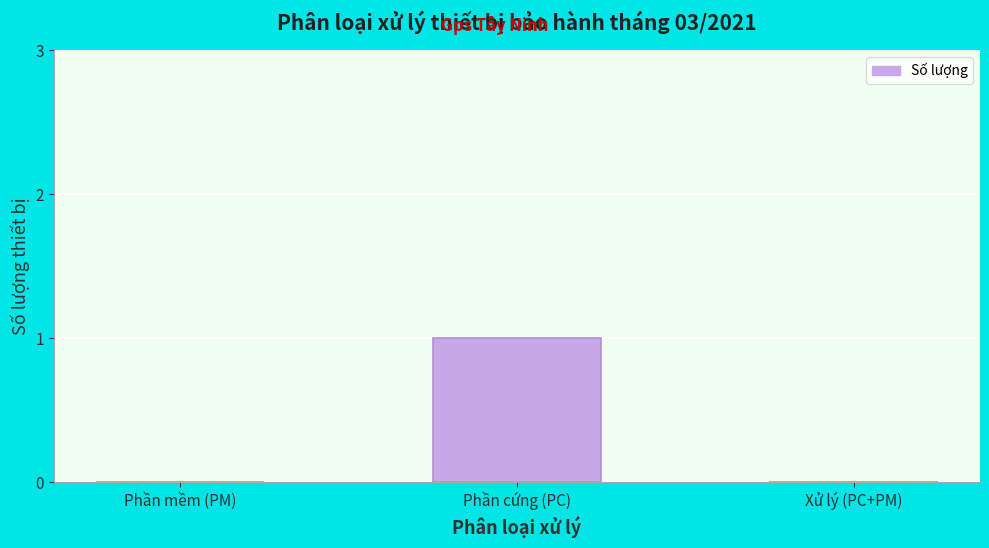

Reading left to right, what are all the values shown in this chart?

Phần mềm (PM)=0	Phần cứng (PC)=1	Xử lý (PC+PM)=0